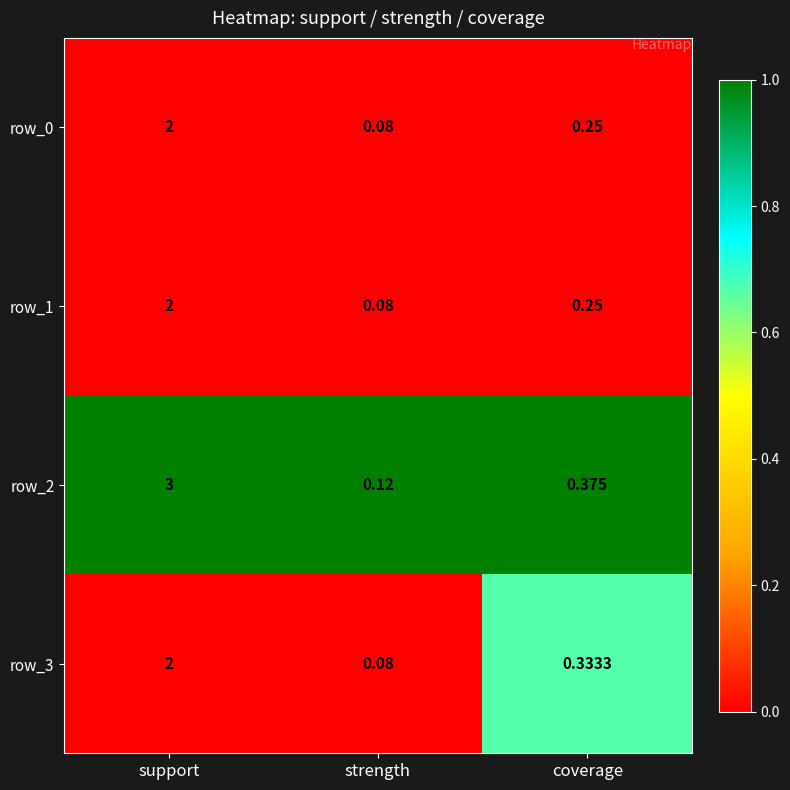

Which category has the lowest value in the row_1 series?

strength